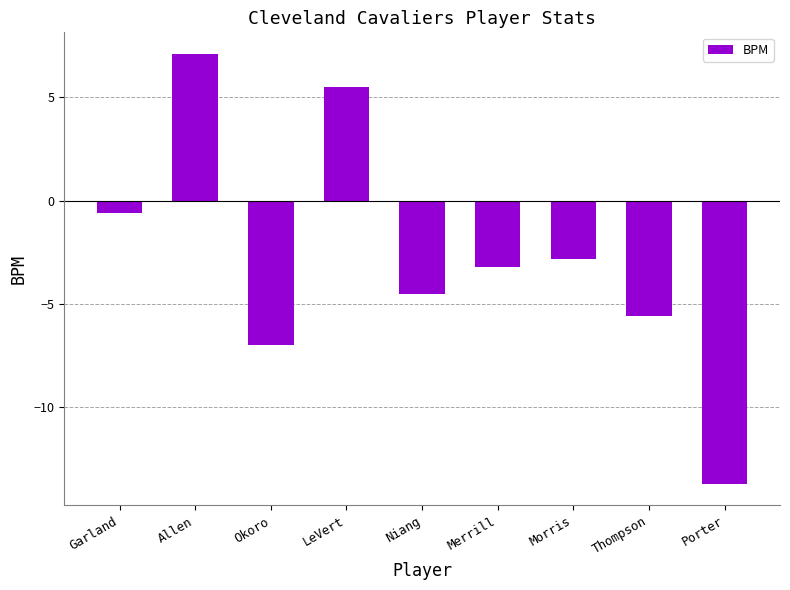

What is the value of the 6th bar from the left?

-3.2